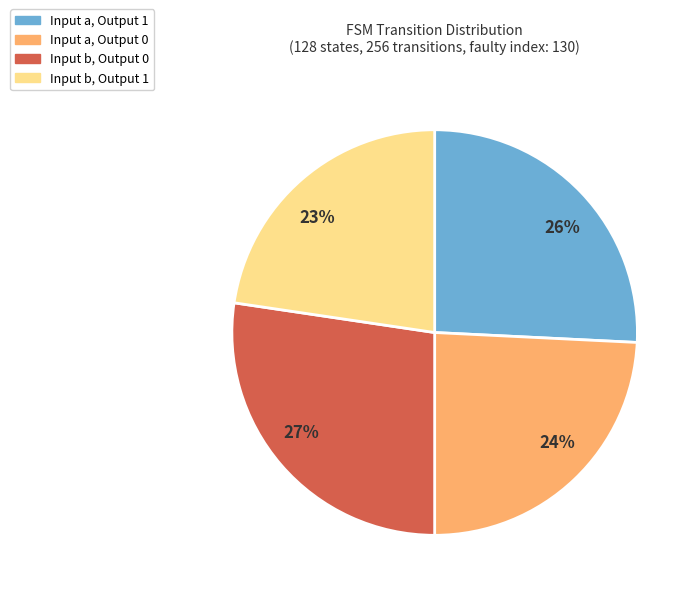

To the nearest percent, what is the average slice percentage?

25%